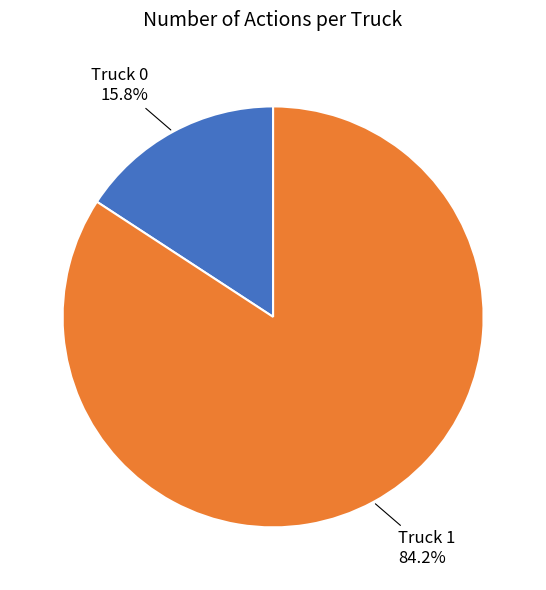

Is there a majority slice in this chart?

Yes